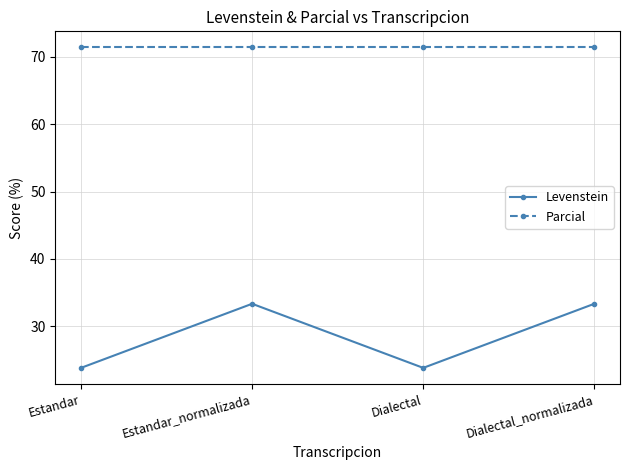

How many interior local peaks does the Levenstein series have?

1